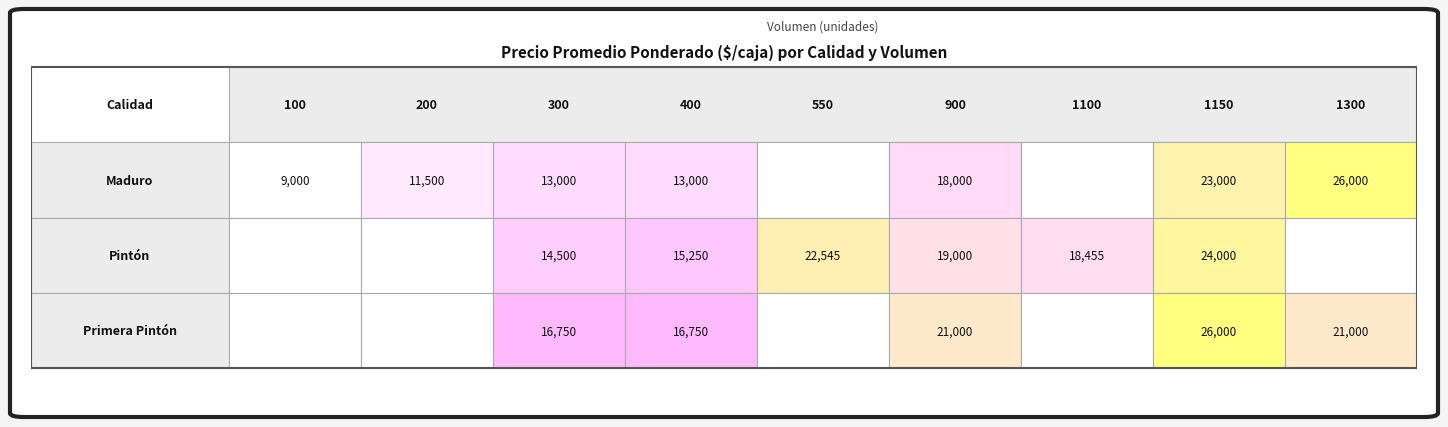

List the series in order of their peak value, lowest first.

Pintón, Maduro, Primera Pintón